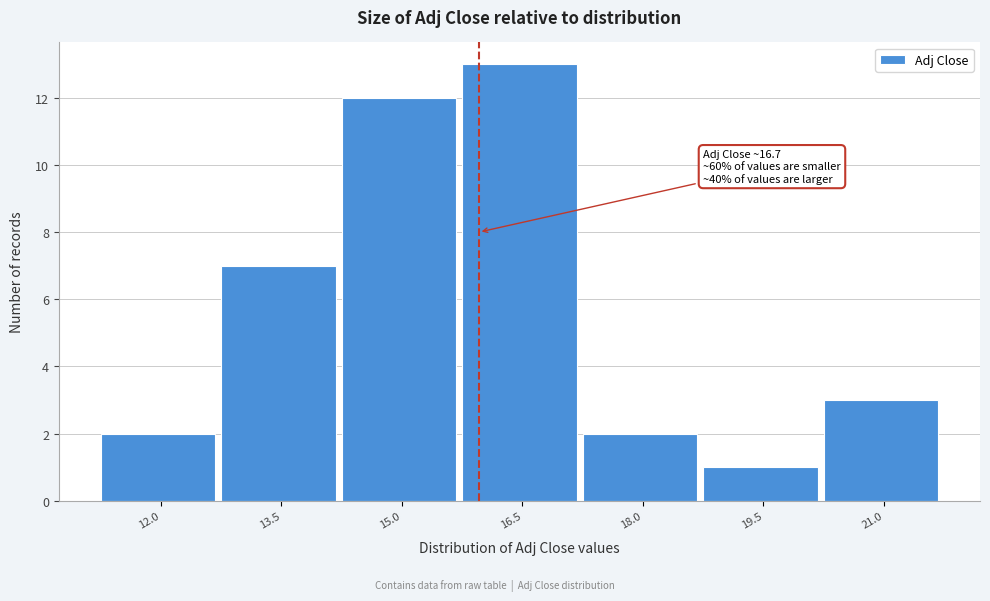

Reading left to right, transcribe all the data shown in this chart.

2	7	12	13	2	1	3